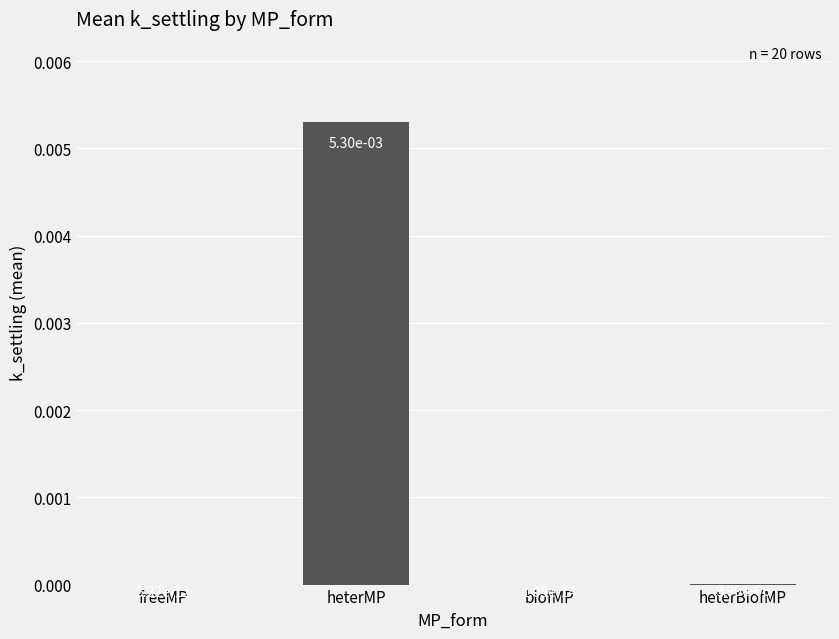

Between freeMP and heterMP, which is larger?

heterMP